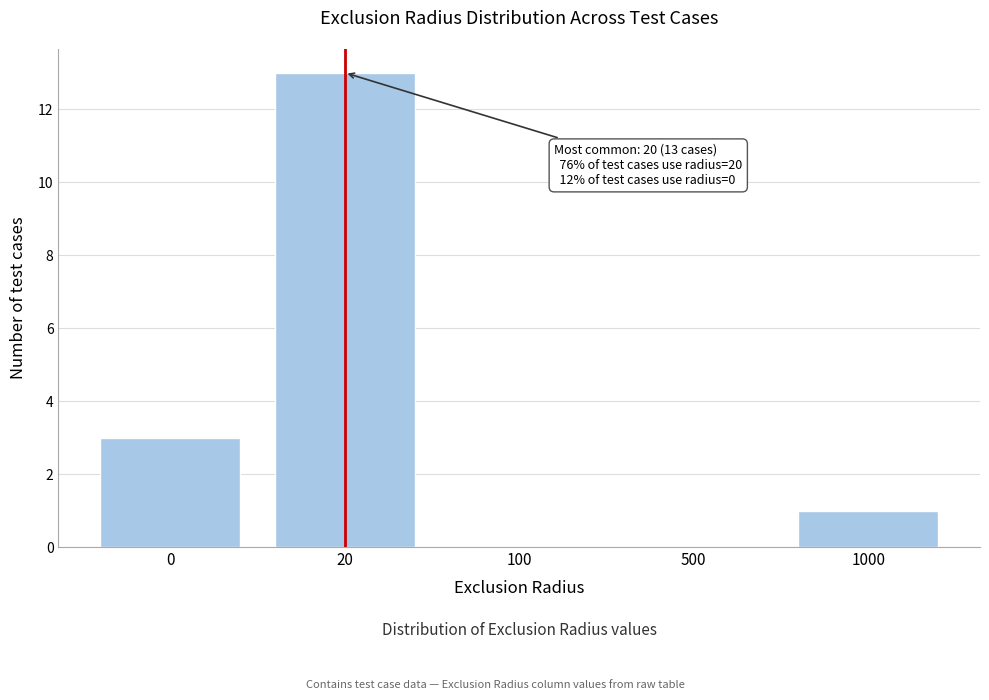

Reading left to right, extract all data points from this chart.

0=3	20=13	100=0	500=0	1000=1